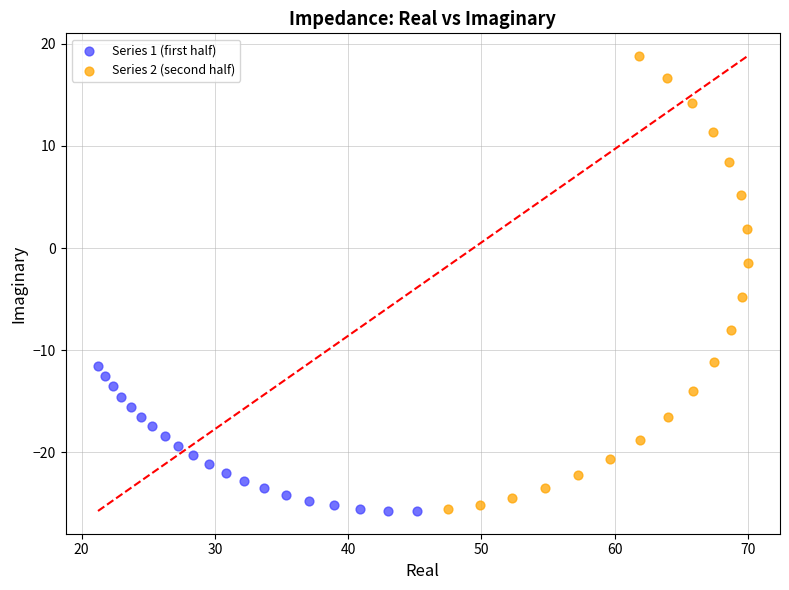

Which series has the widest spread of Y values?

Series 2 (second half)